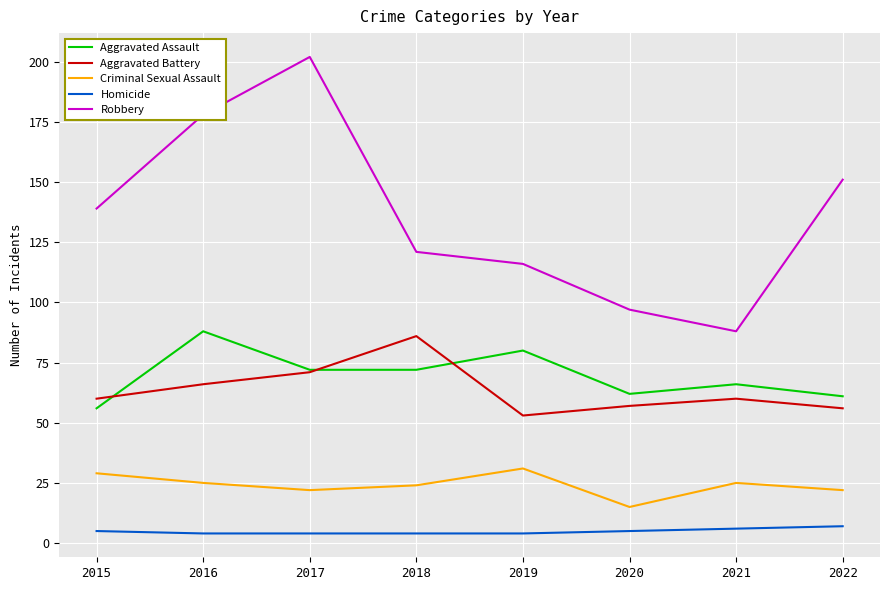

Is the value of Criminal Sexual Assault at 2017 greater than the value of Homicide at 2022?

Yes